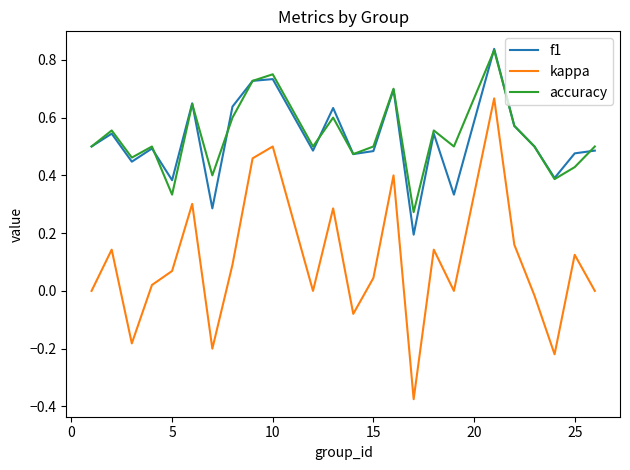

How many accuracy values are between 0 and 1?

24